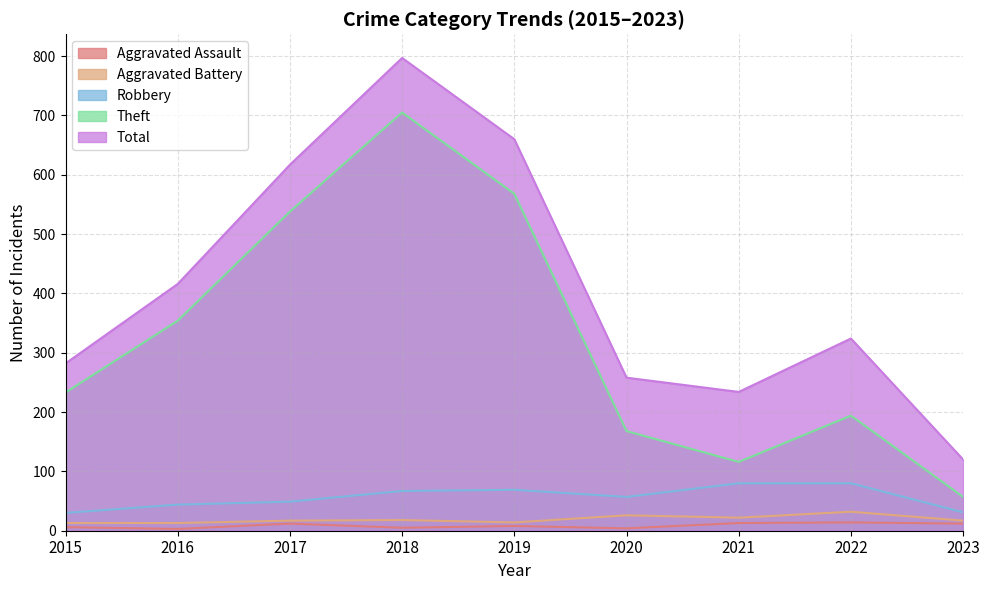

Which category has the lowest value across all series?

2016